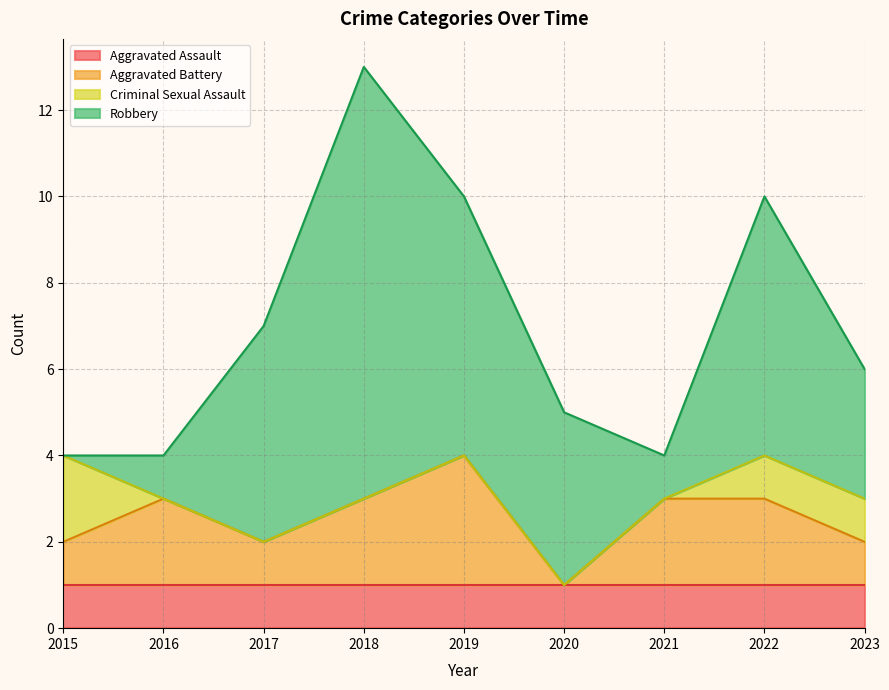

Between 2016 and 2019, which is larger?

2016